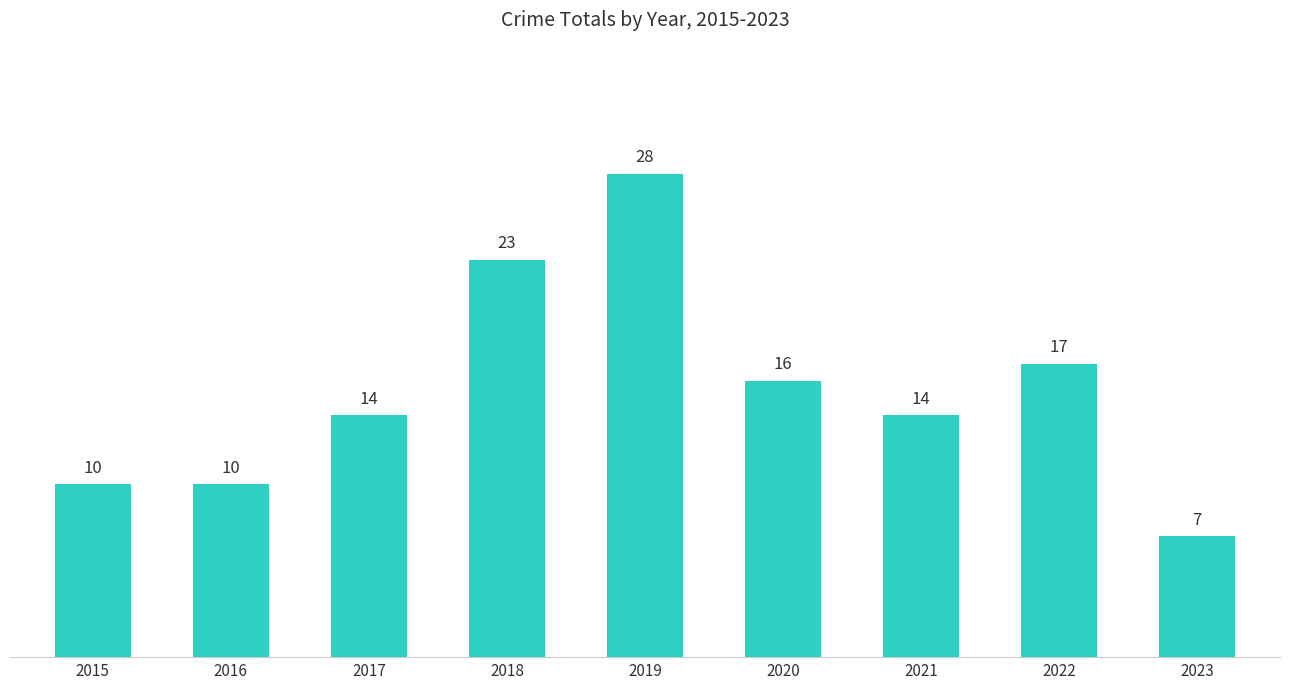

What is the smallest value displayed?

7